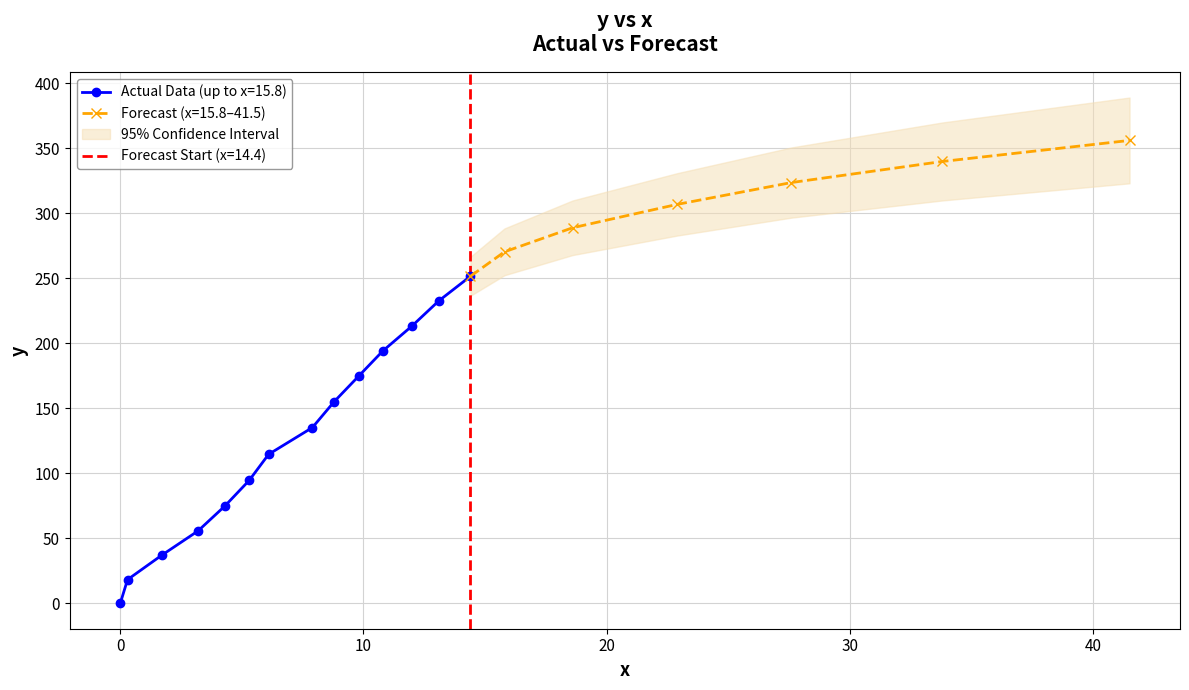

Between 6 and 16, which series saw the biggest shift?

y